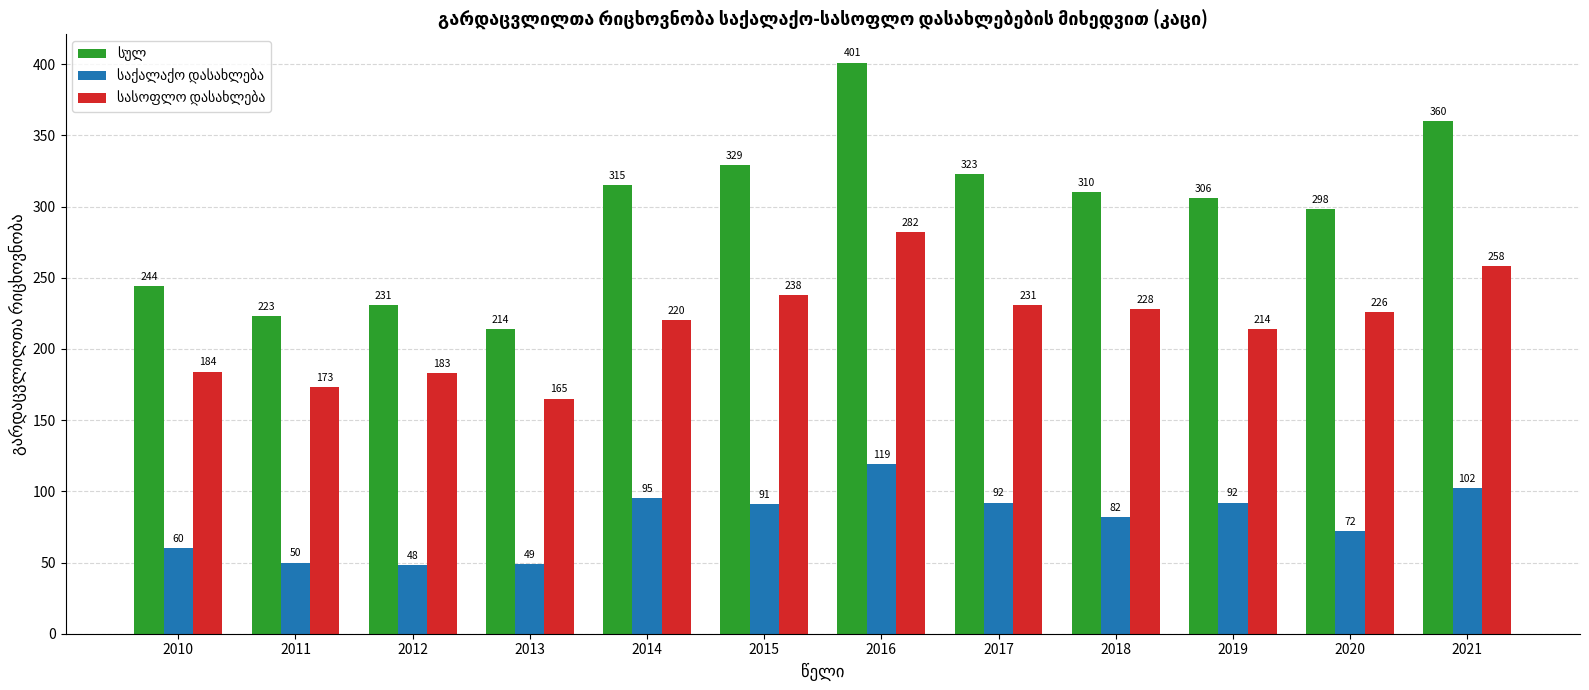

At how many categories does at least one series exceed 51?

12